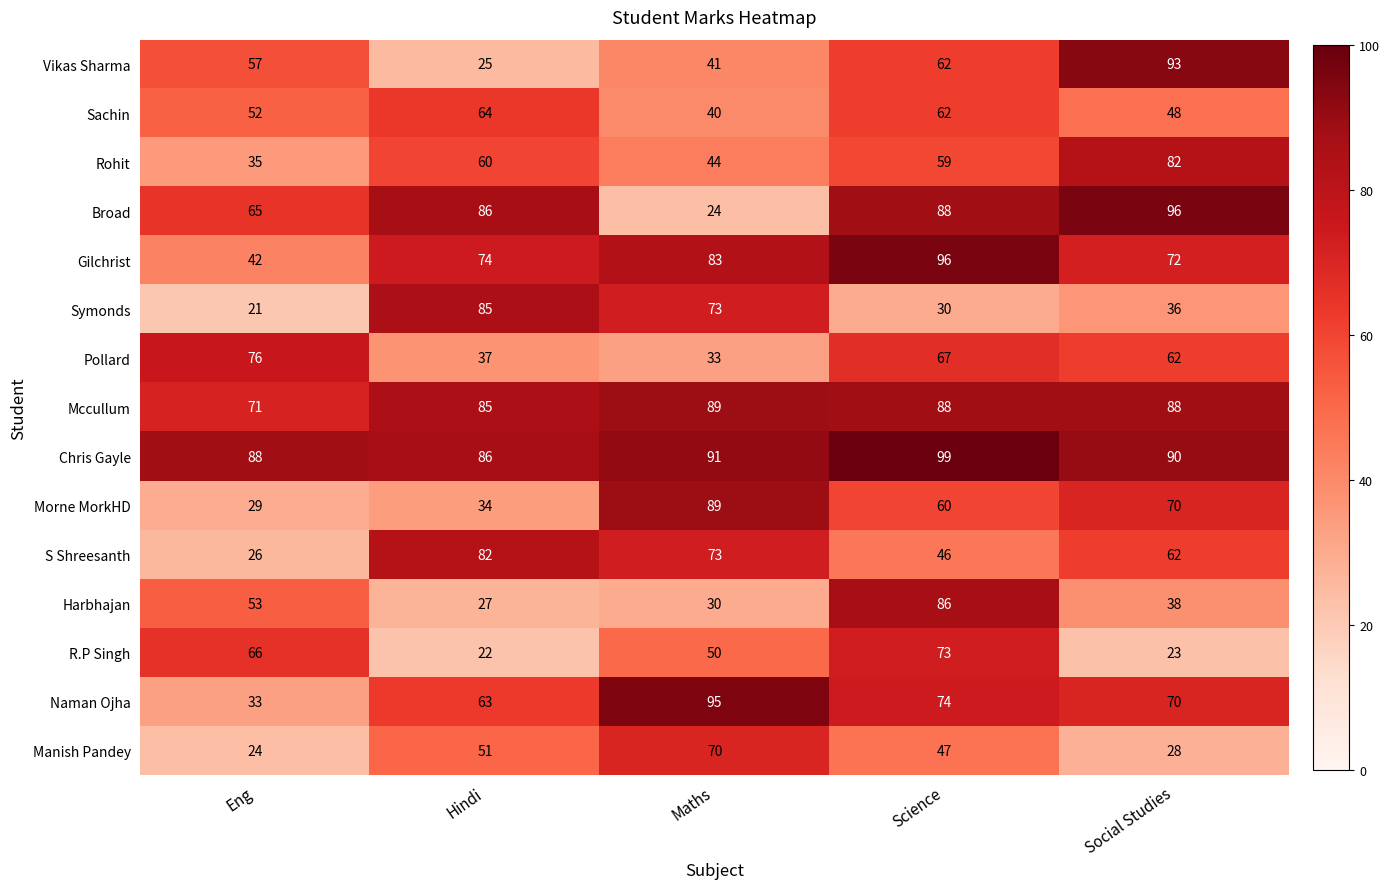

At how many categories does at least one series exceed 26?

5